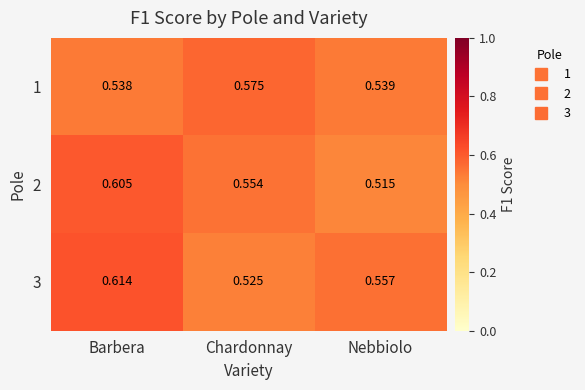

Rank the categories by 3 value from highest to lowest.

Barbera, Nebbiolo, Chardonnay